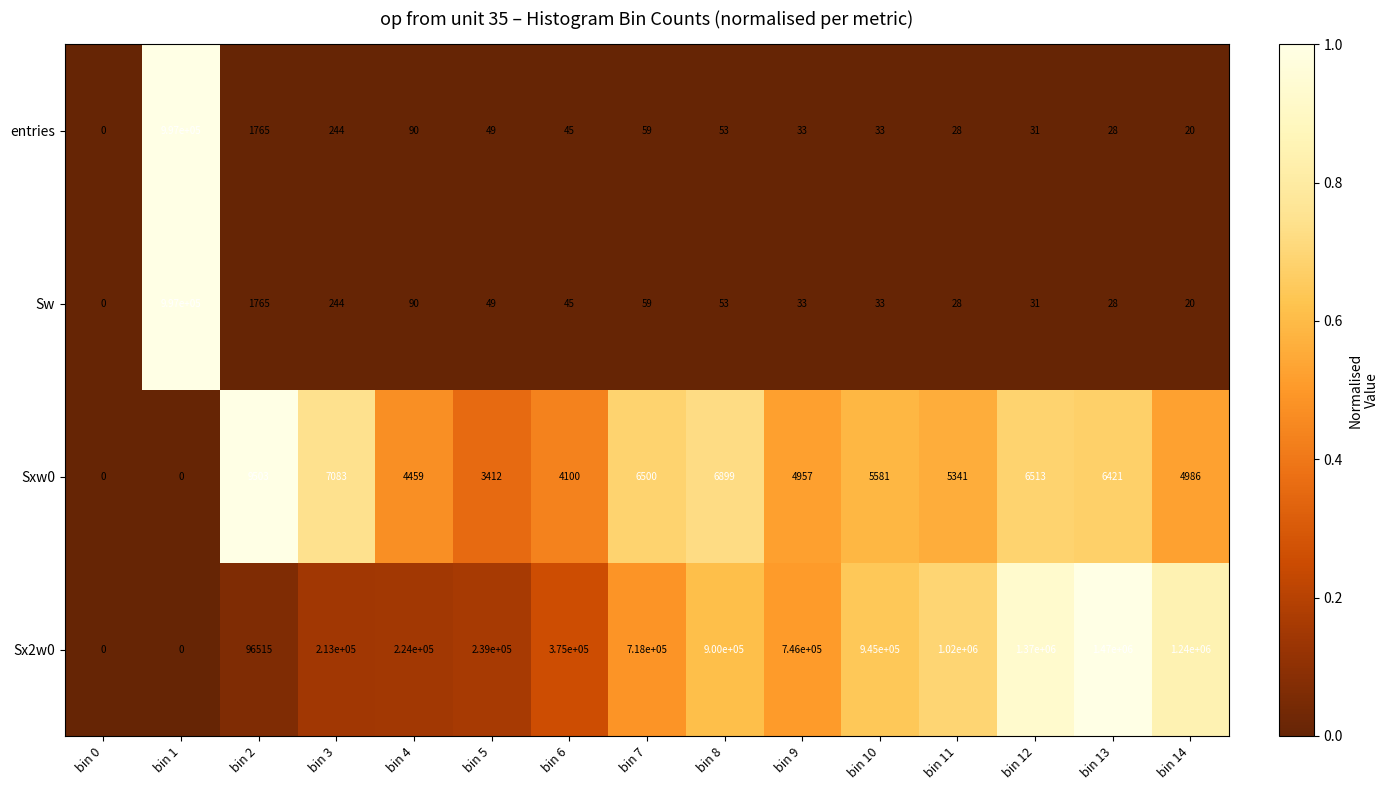

Between bin 2 and bin 4, which series saw the biggest shift?

Sx2w0